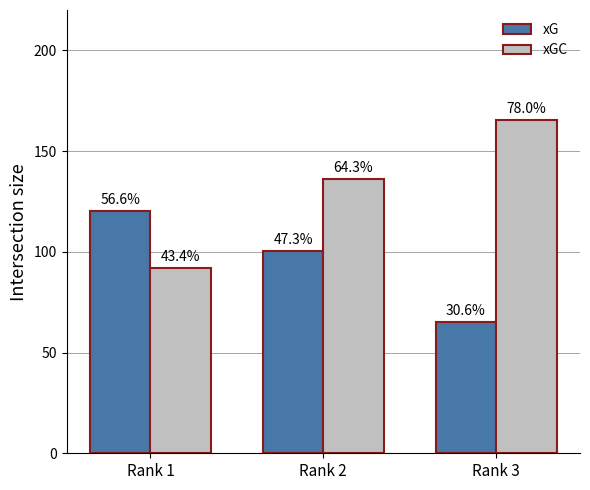

What are all the series names shown in the legend?

xG, xGC